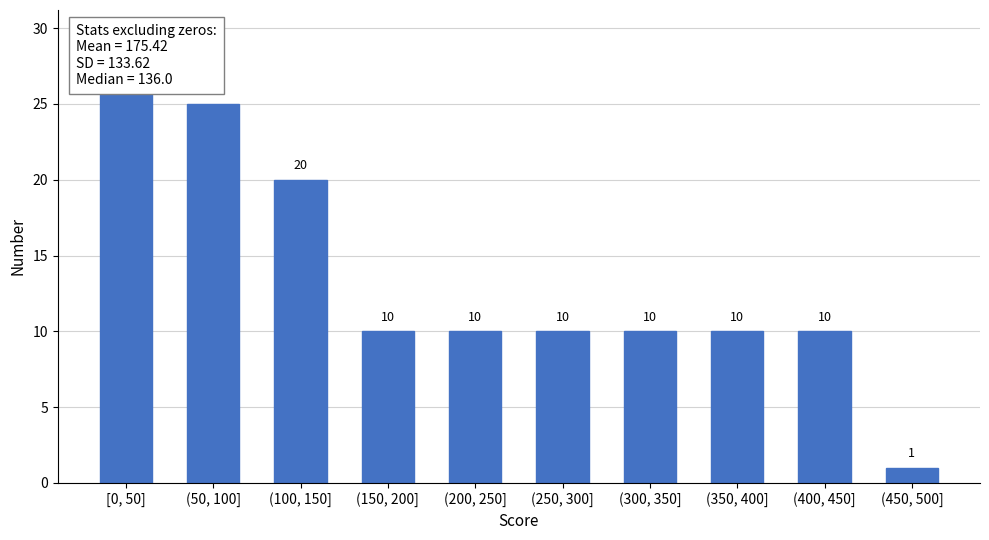

Reading right to left, transcribe all the data shown in this chart.

(450, 500]=1	(400, 450]=10	(350, 400]=10	(300, 350]=10	(250, 300]=10	(200, 250]=10	(150, 200]=10	(100, 150]=20	(50, 100]=25	[0, 50]=26